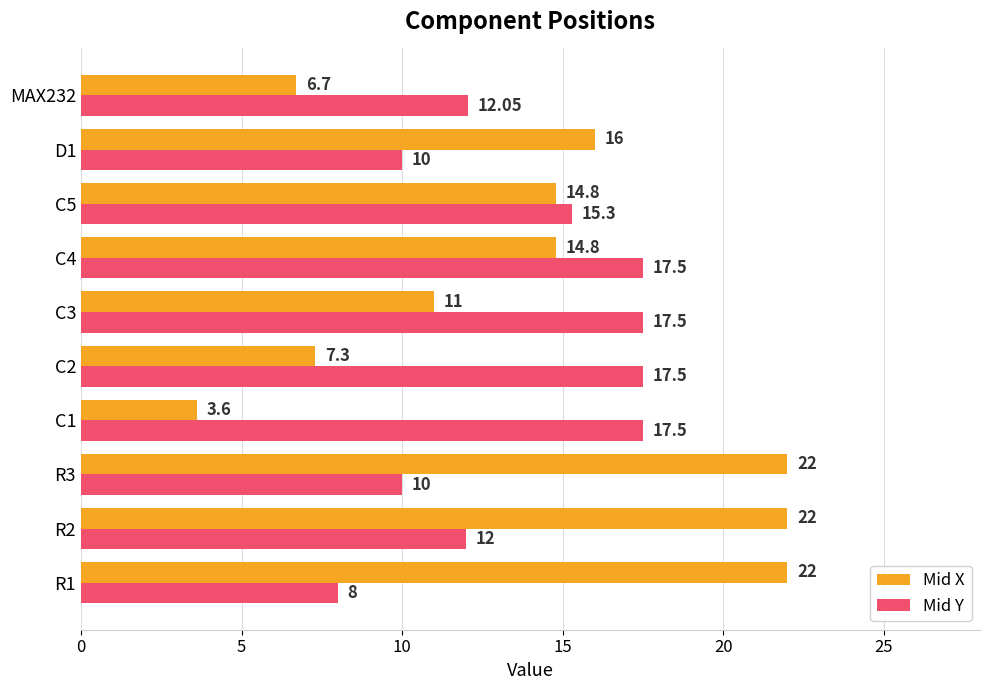

Which series has the widest spread of values?

Mid X